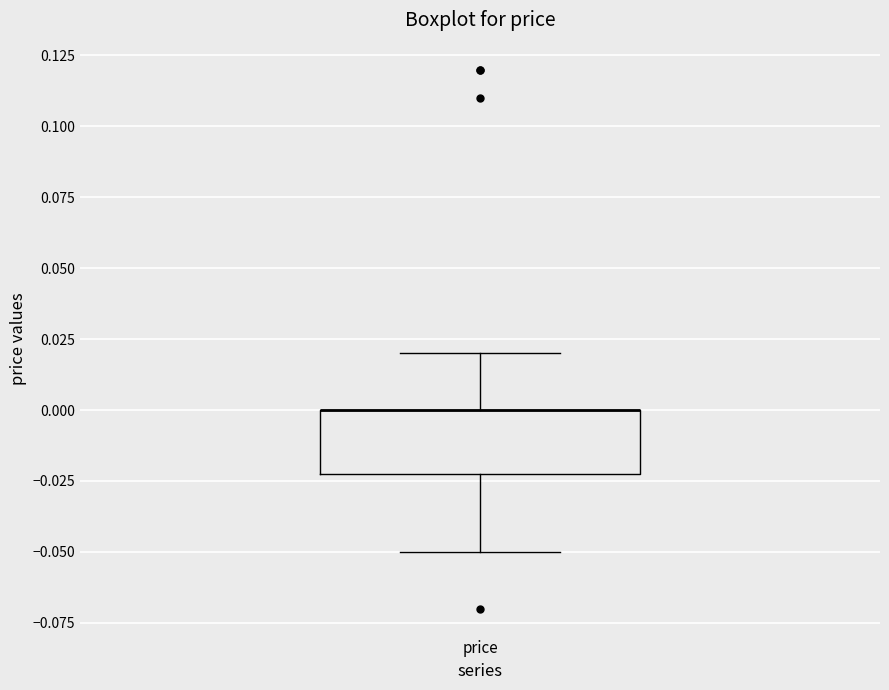

Transcribe this box plot: give where the median line is, the range the box spans, and where the two whiskers end, as read against the y-axis. The values are not printed on the chart, so give them approximately, as read against the axis.

median 0.00 (drawn on the box's upper edge), box -0.02 to 0.00, whiskers -0.05 to 0.02